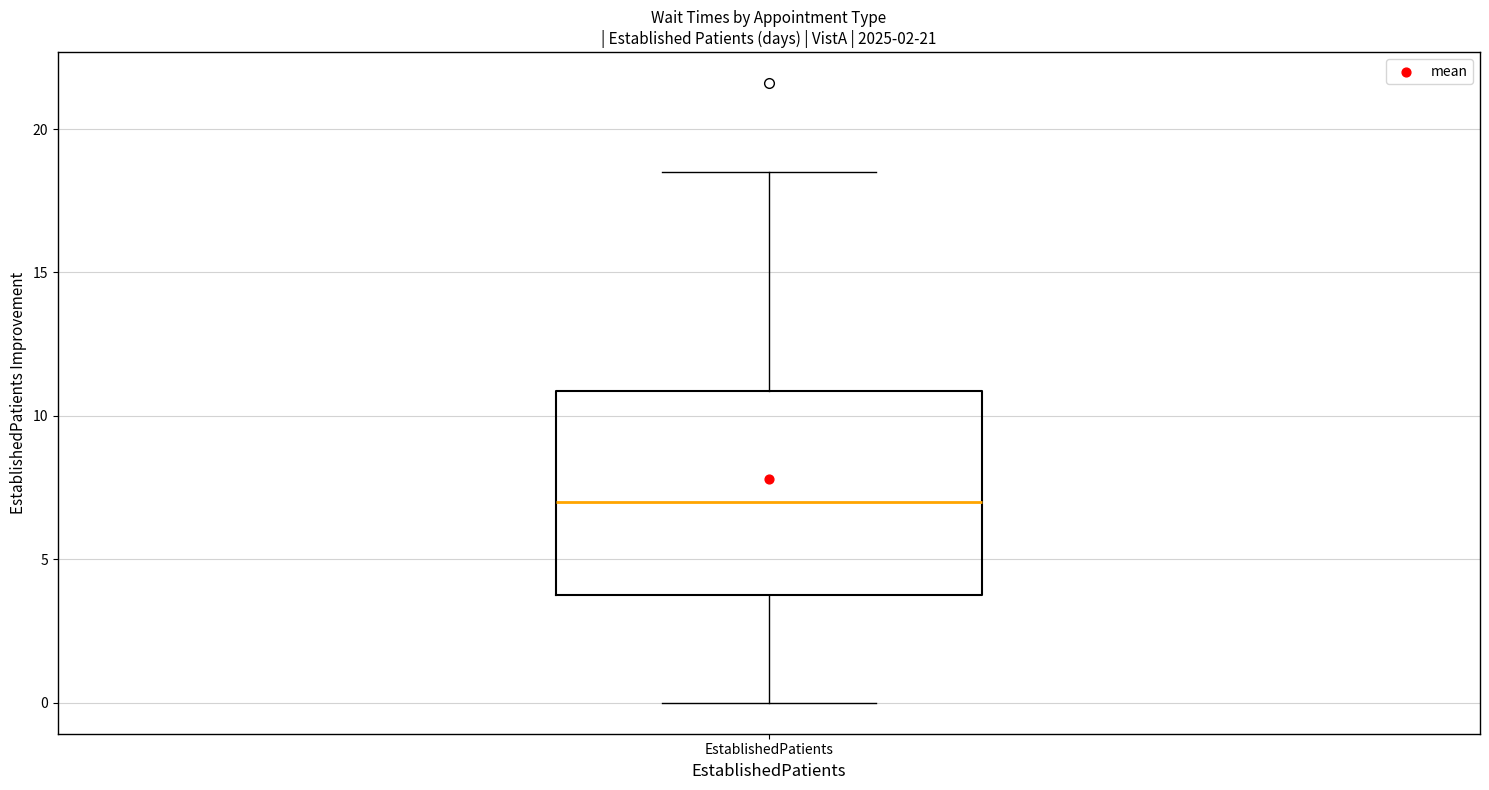

Where does the upper whisker of the box for EstablishedPatients end on the y-axis? The values are not printed on the chart, so give them approximately, as read against the axis.

18.5